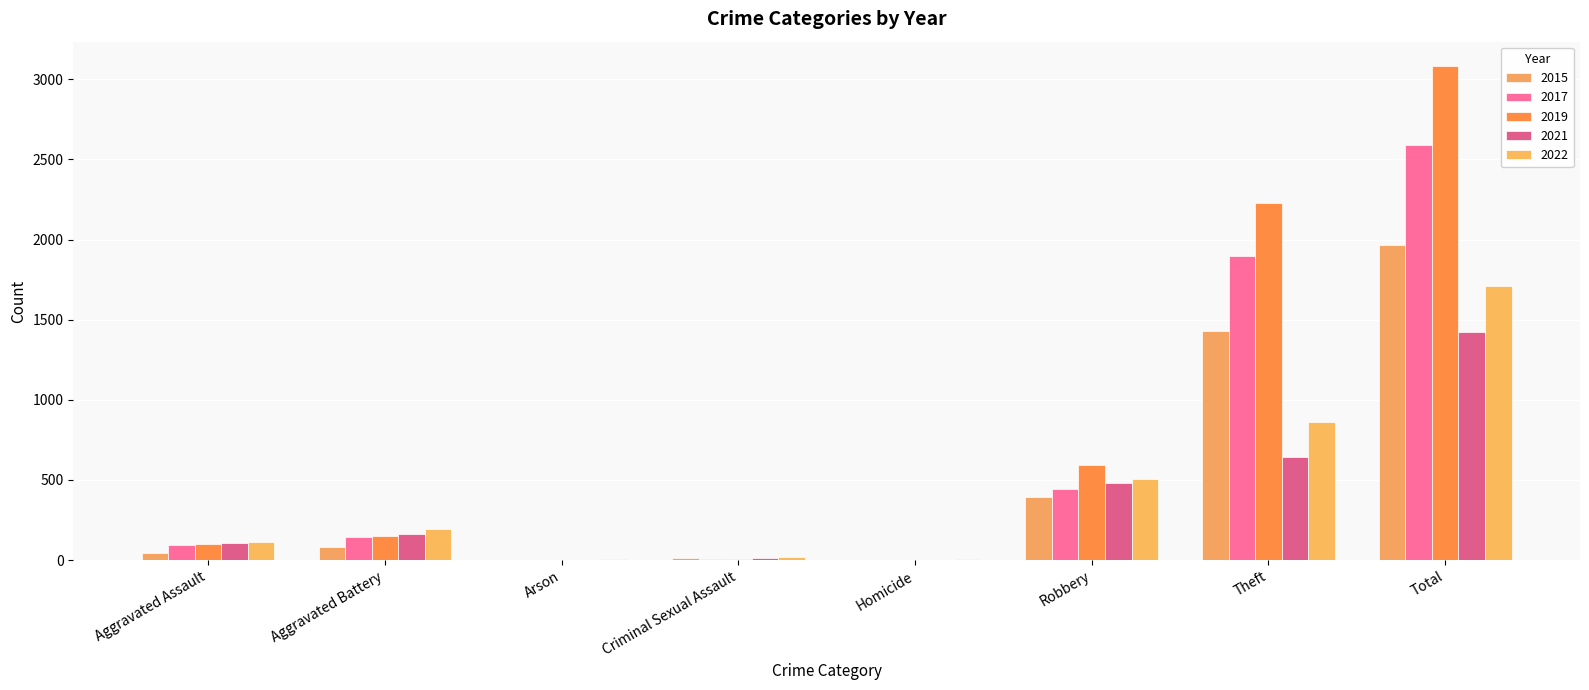

At how many categories does at least one series exceed 2420?

1